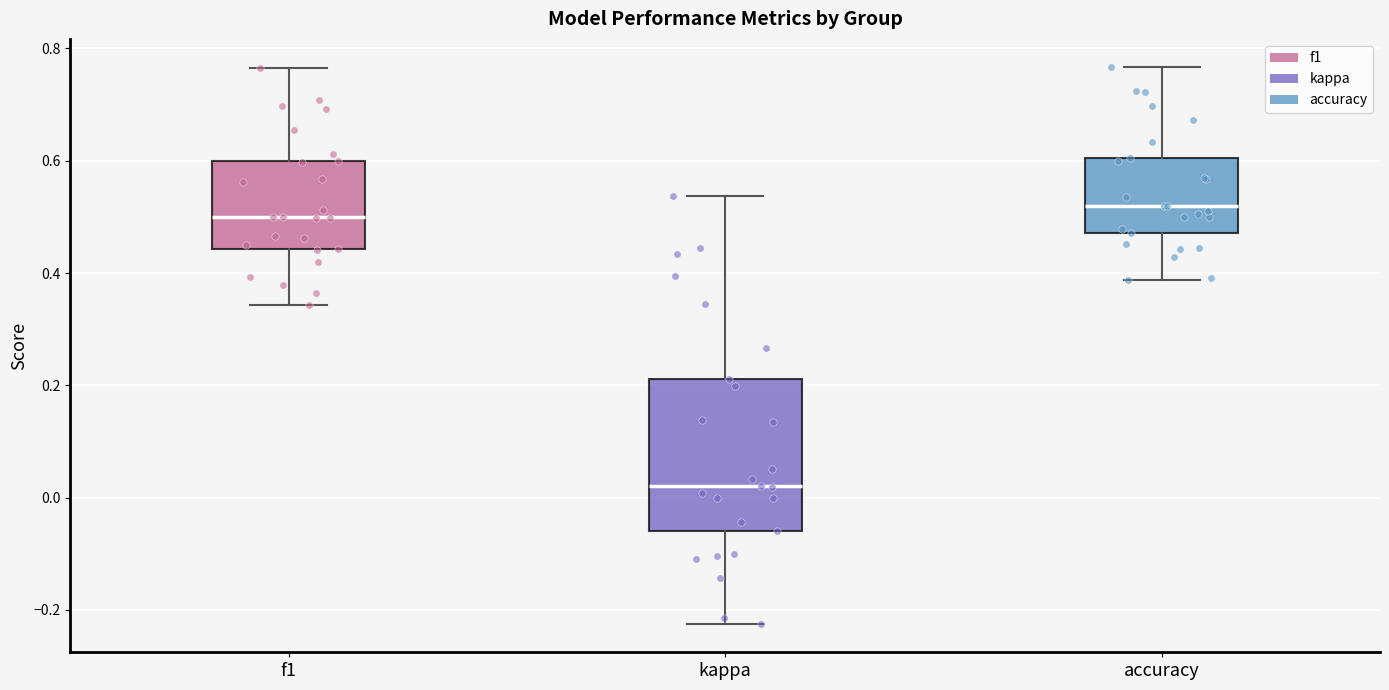

Where is the lower edge of the box for f1 on the y-axis? The values are not printed on the chart, so give them approximately, as read against the axis.

0.44